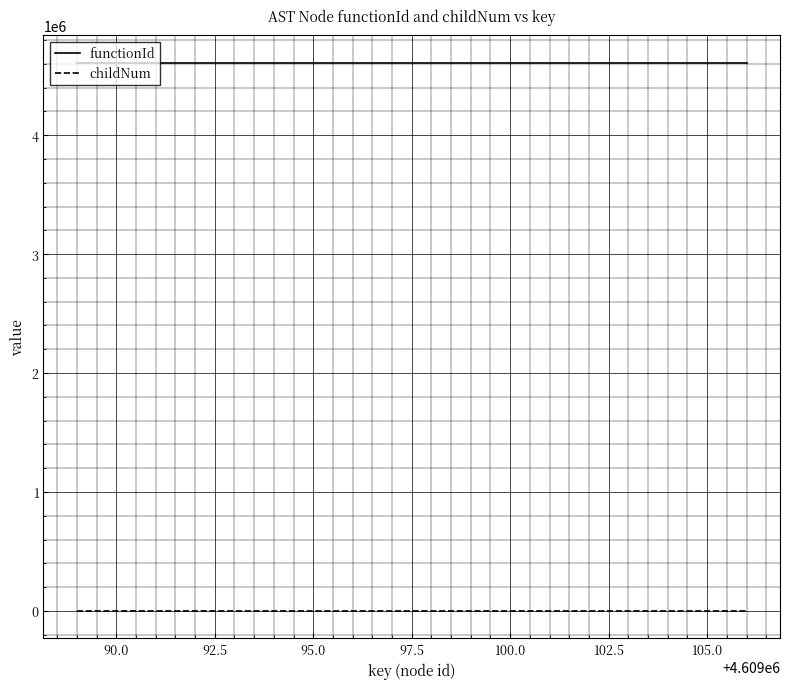

Which series has the largest total across all categories?

functionId